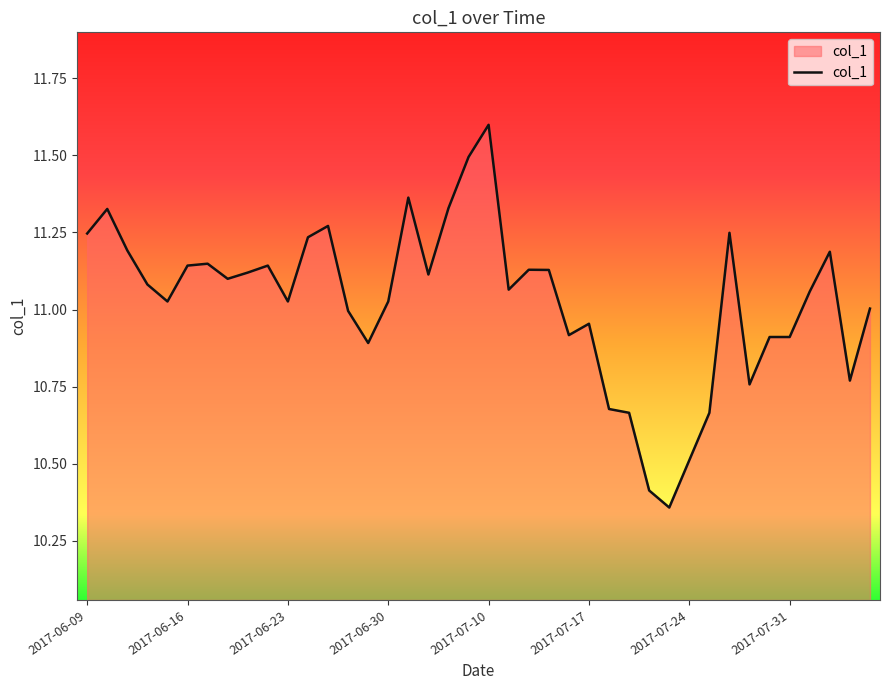

What is the difference between the maximum and minimum values?

1.2